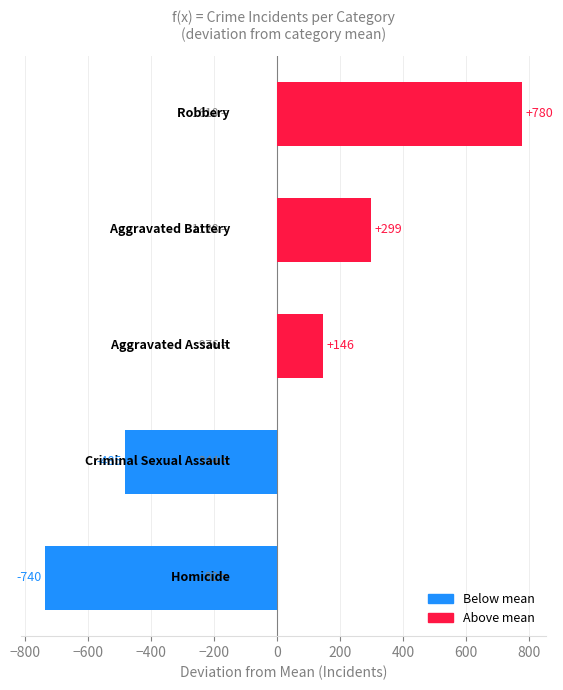

What is the smallest value displayed?

-739.5